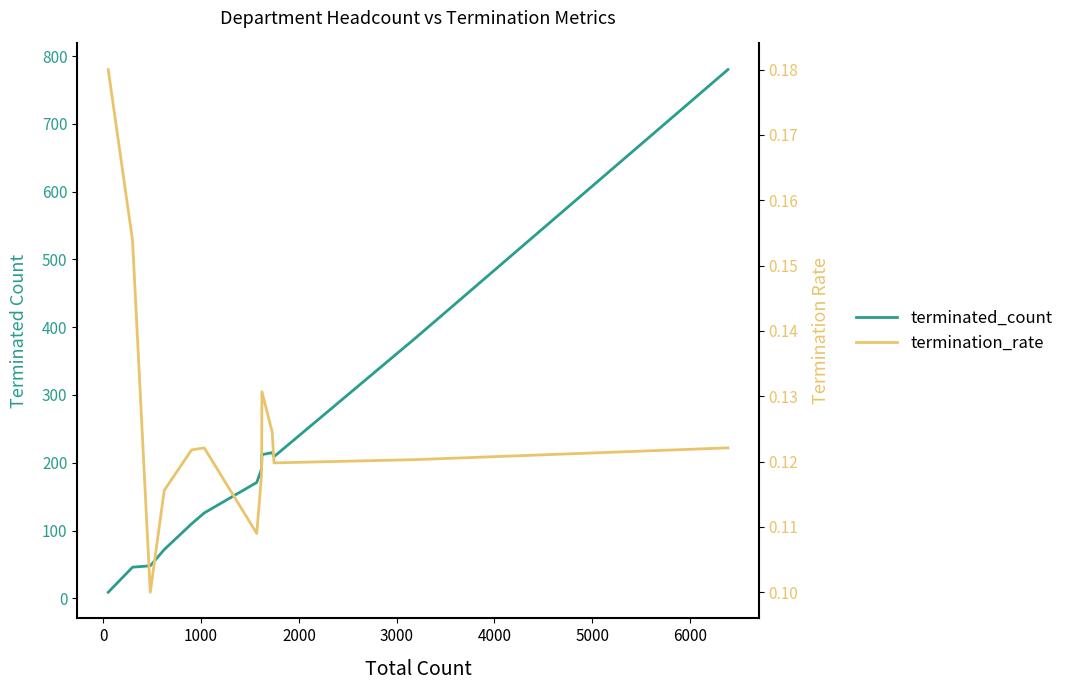

The value of termination_rate at 7000 is 0.2. True or false?

False